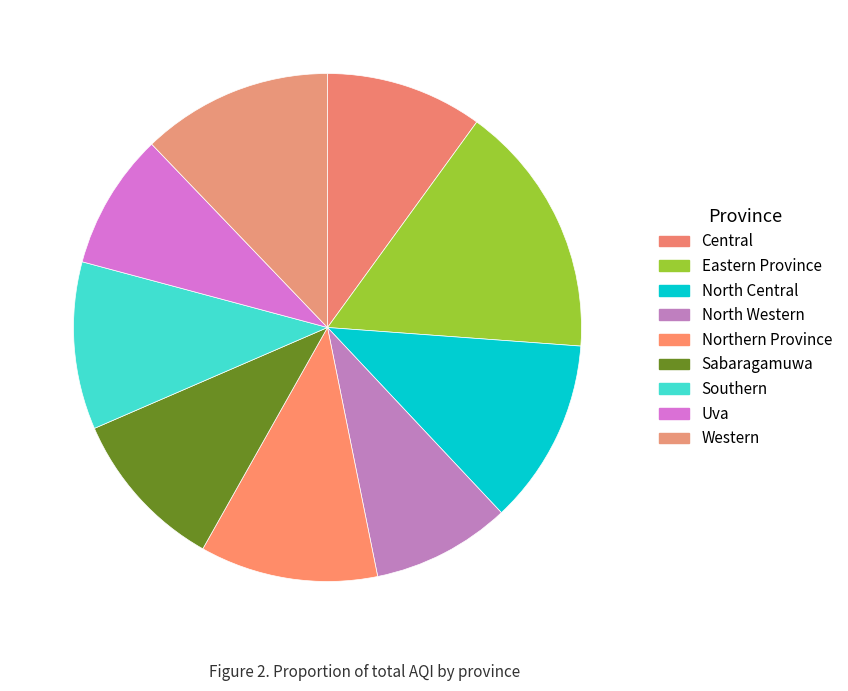

How many slices are in this pie chart?

9